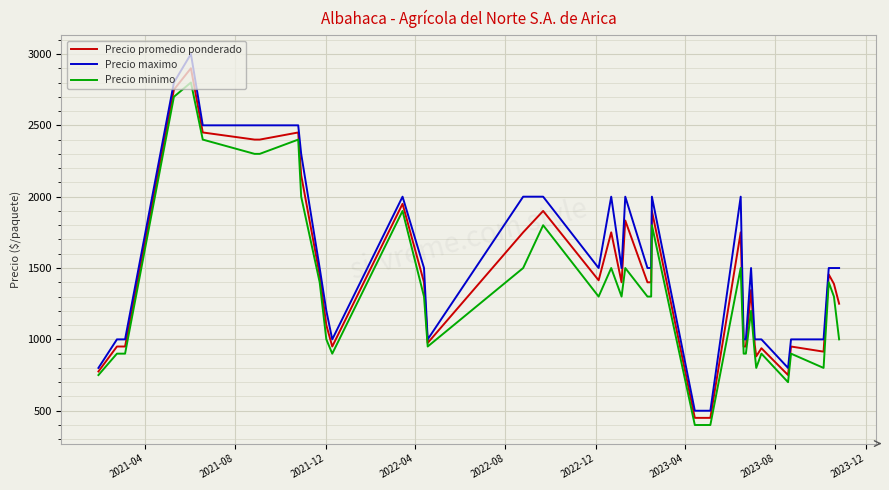

Which series has the widest spread of values?

Precio maximo